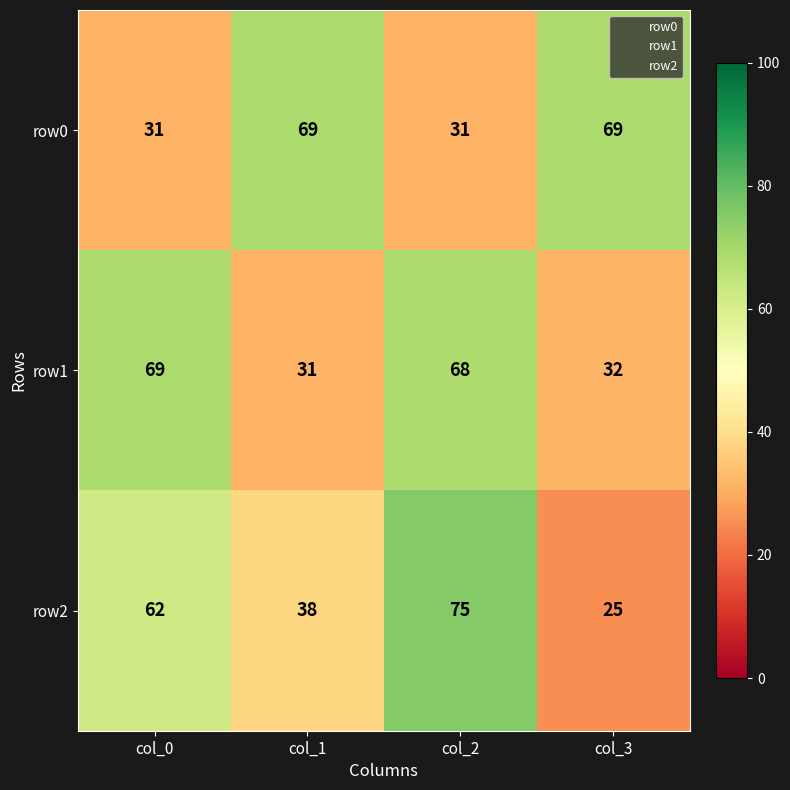

What is the difference between the maximum and minimum values in the row2 series?

50